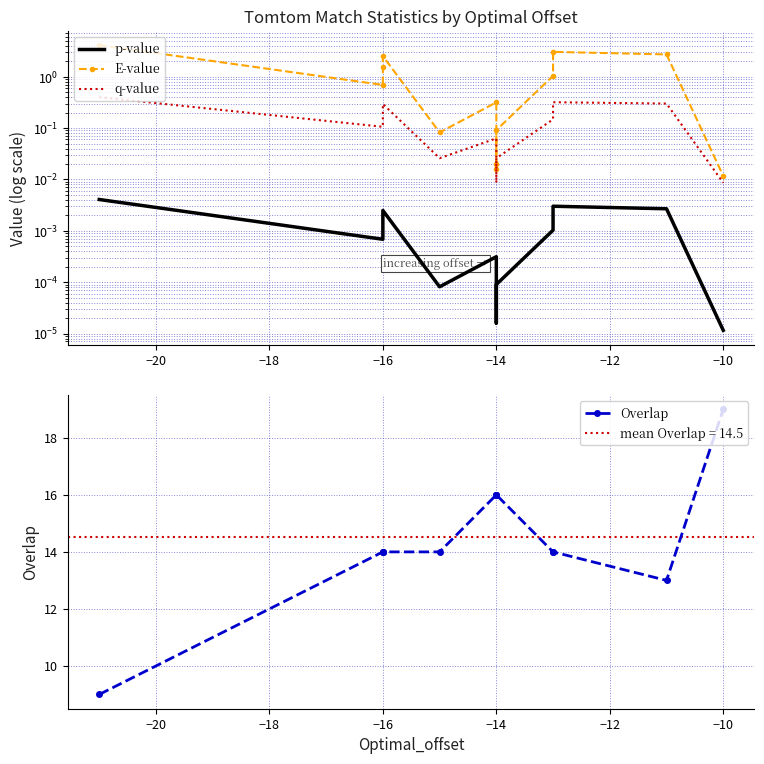

Rank the series at −14 from lowest to highest value.

p-value, q-value, E-value, Overlap